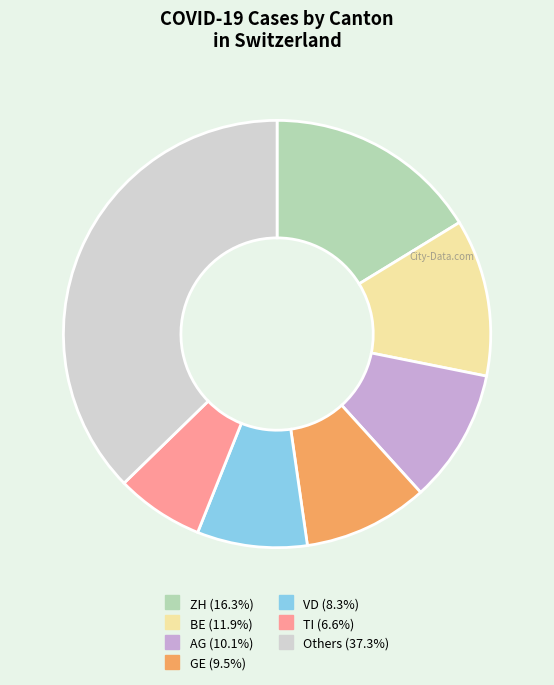

Is there a majority slice in this chart?

No